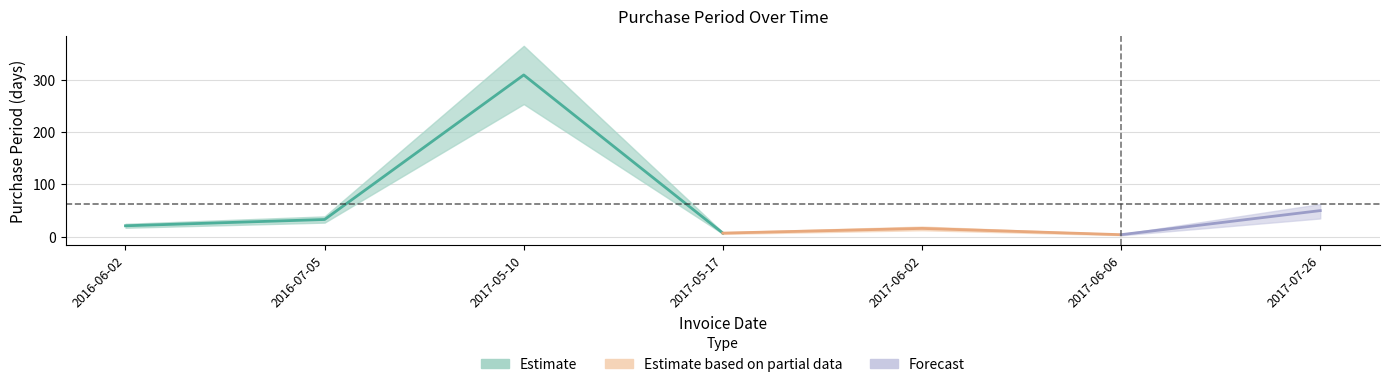

What position from the left is 2017-05-17?

4